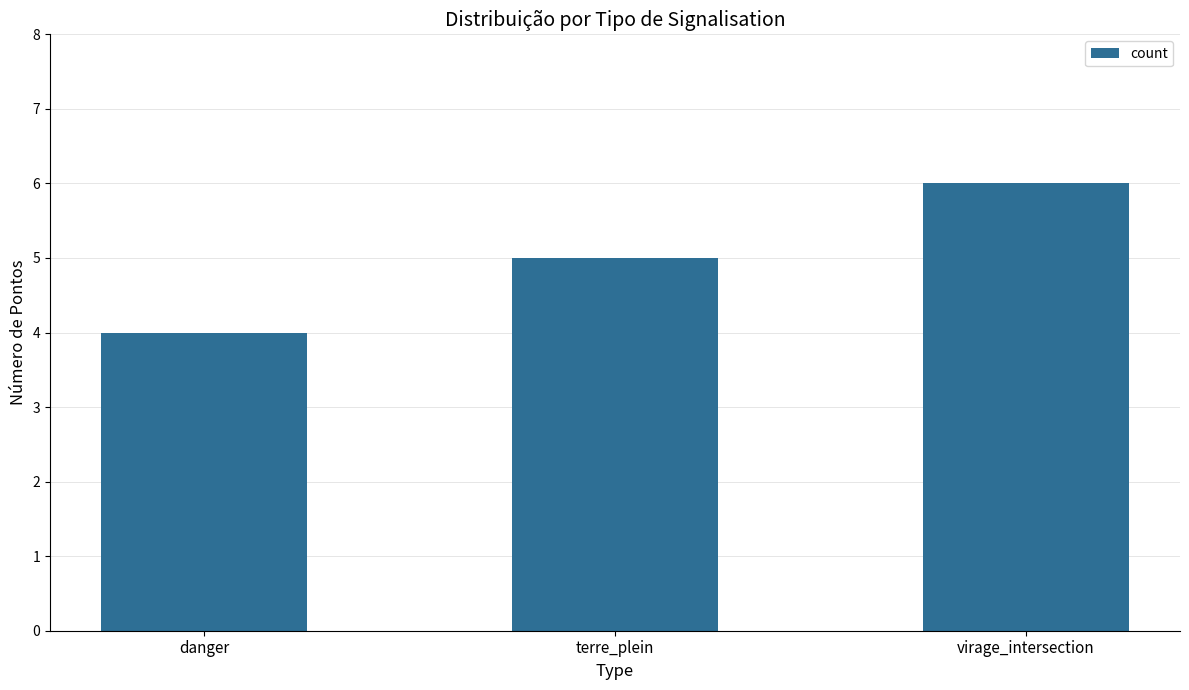

What is the sum of all values?

15